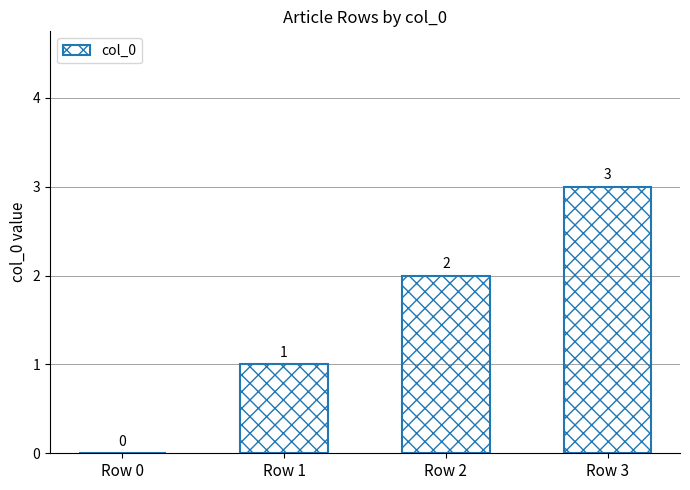

How many values are between 1 and 3?

3